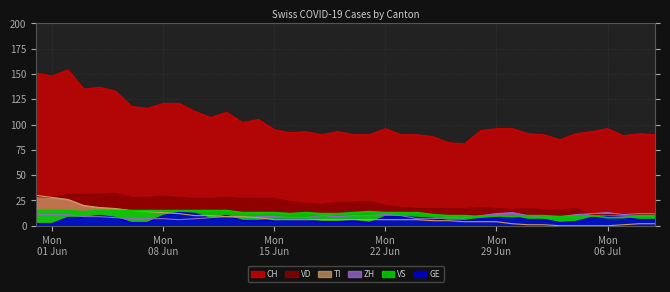

The value of TI at 2020-06-03 is 26. True or false?

False